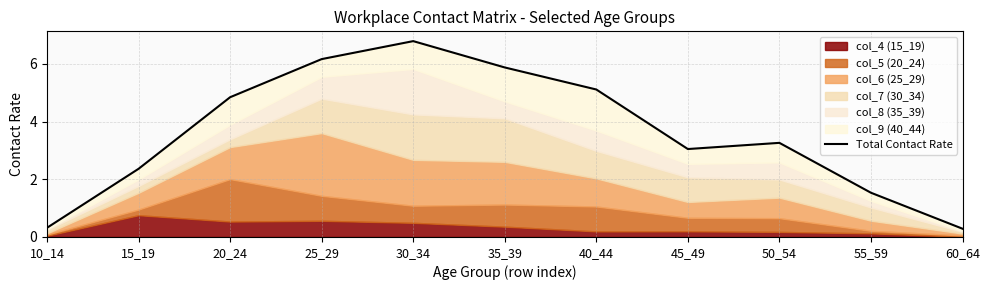

Rank the categories by value from lowest to highest.

60_64, 10_14, 55_59, 15_19, 45_49, 50_54, 20_24, 40_44, 35_39, 25_29, 30_34